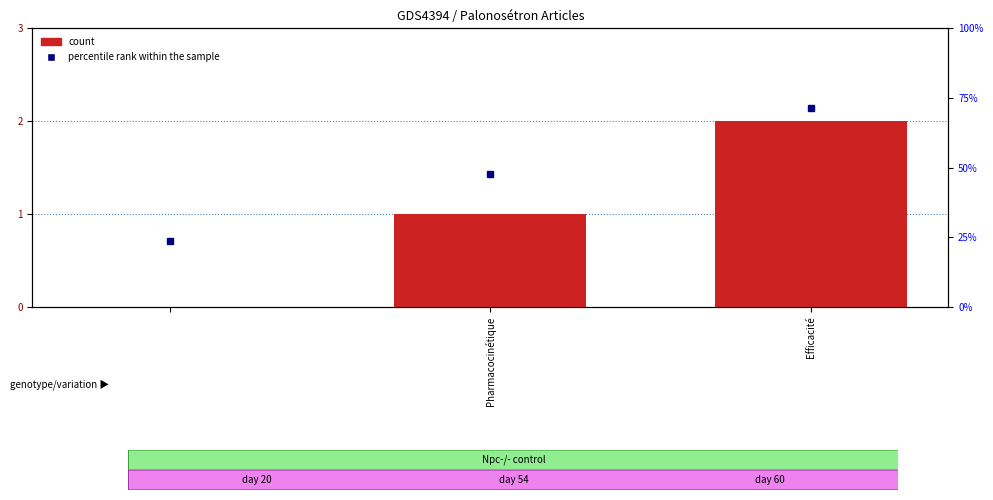

Between 2 and Pharmacocinétique, which is larger?

2